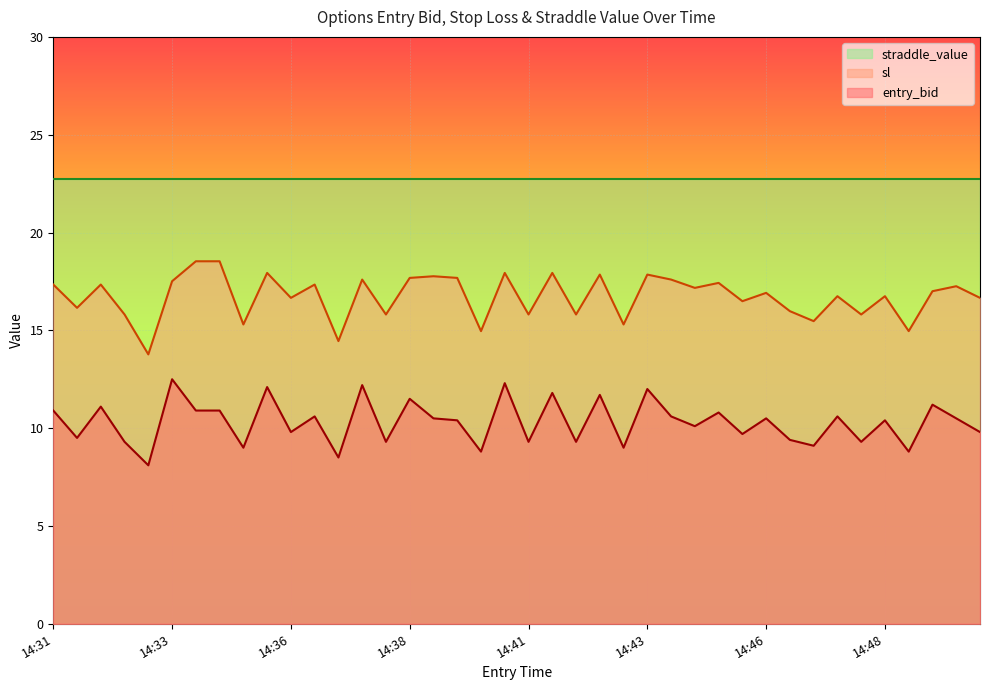

Which has a higher value, 14:50 or 14:40?

14:40